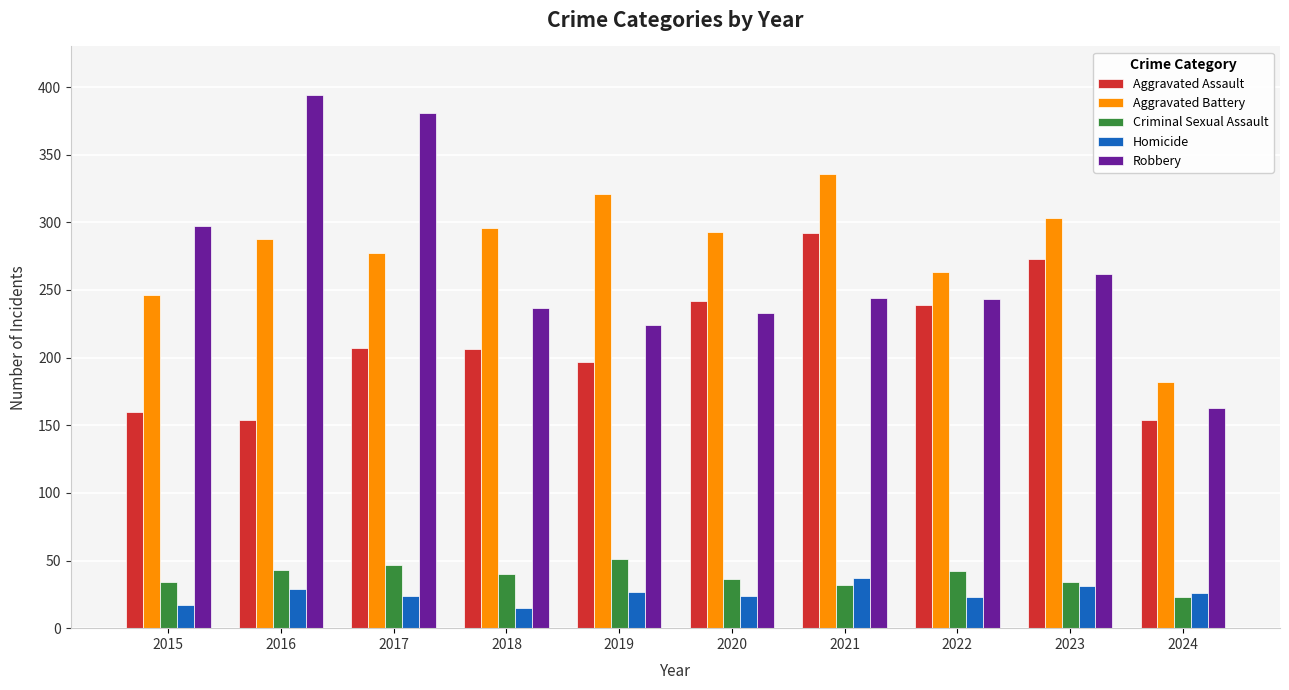

Is the value of Robbery at 2024 greater than the value of Criminal Sexual Assault at 2016?

Yes